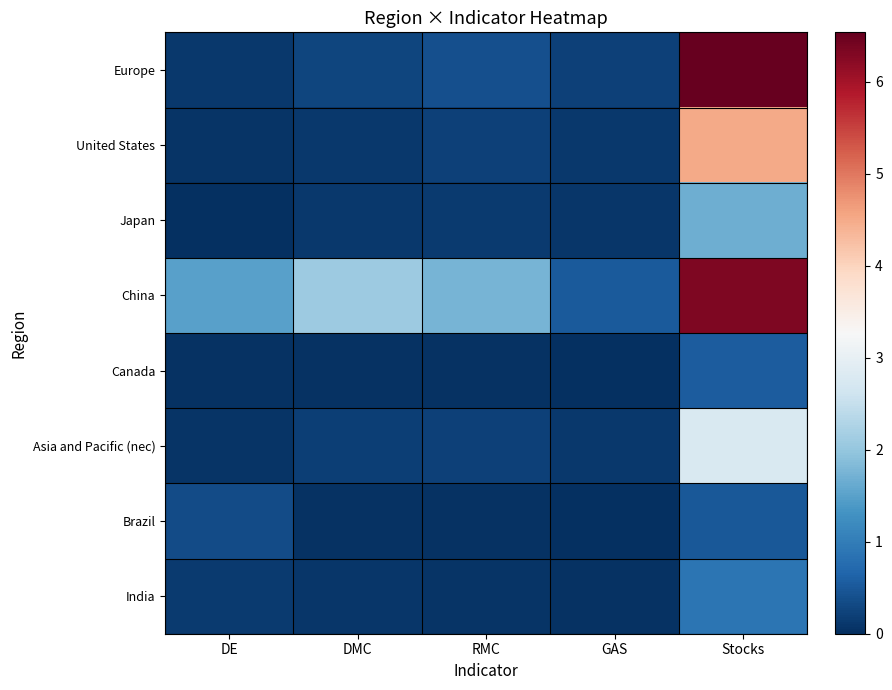

Which series changed the most between DE and RMC?

Brazil